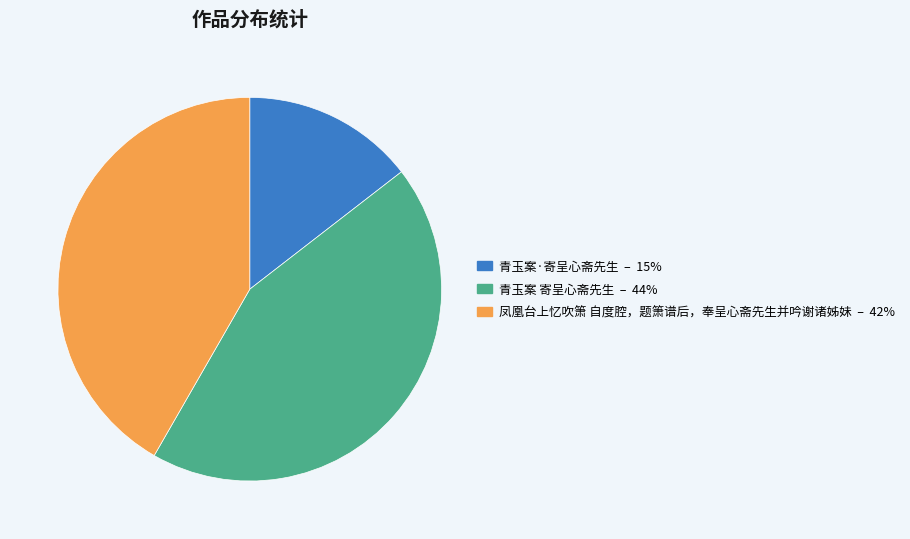

Does 凤凰台上忆吹箫 自度腔，题箫谱后，奉呈心斋先生并吟谢诸姊妹 represent more than half of the total?

No